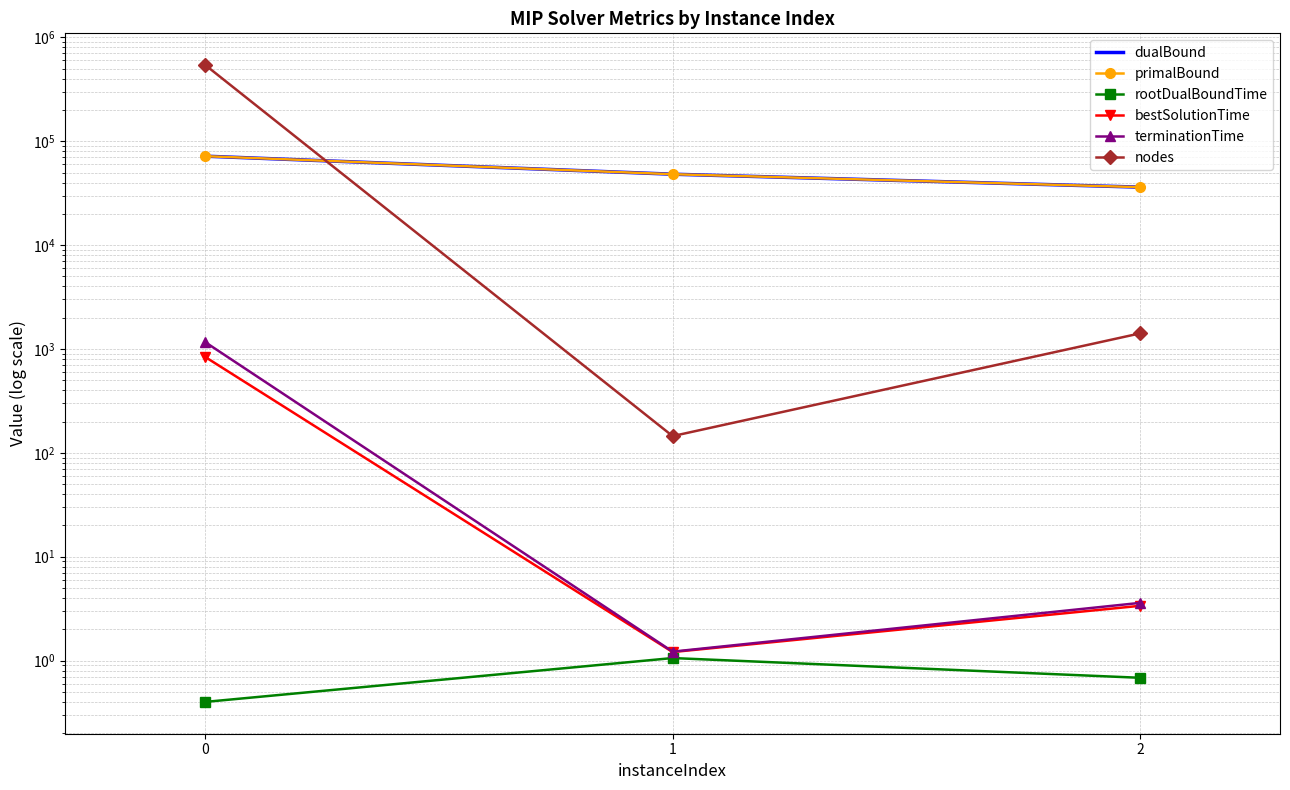

Reading right to left, extract all data points from this chart.

dualBound: 36155.0	48164.0	71813.0
primalBound: 36155.0	48164.0	71820.0
rootDualBoundTime: 0.7	1.1	0.4
bestSolutionTime: 3.4	1.2	835.2
terminationTime: 3.6	1.2	1160.2
nodes: 1412.0	145.0	539953.0